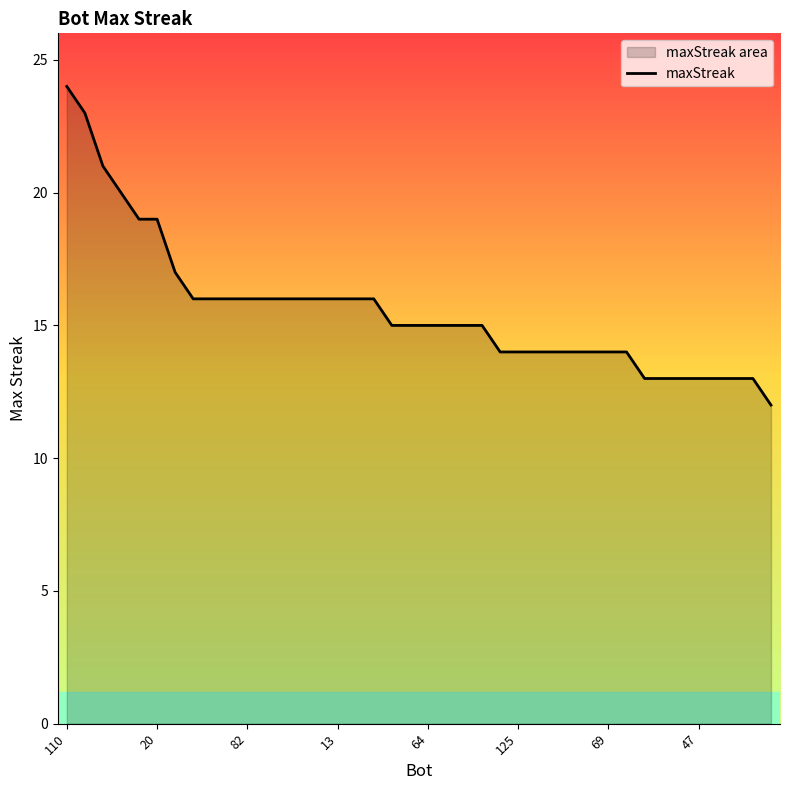

The chart shows a value of 14 at 24. True or false?

True